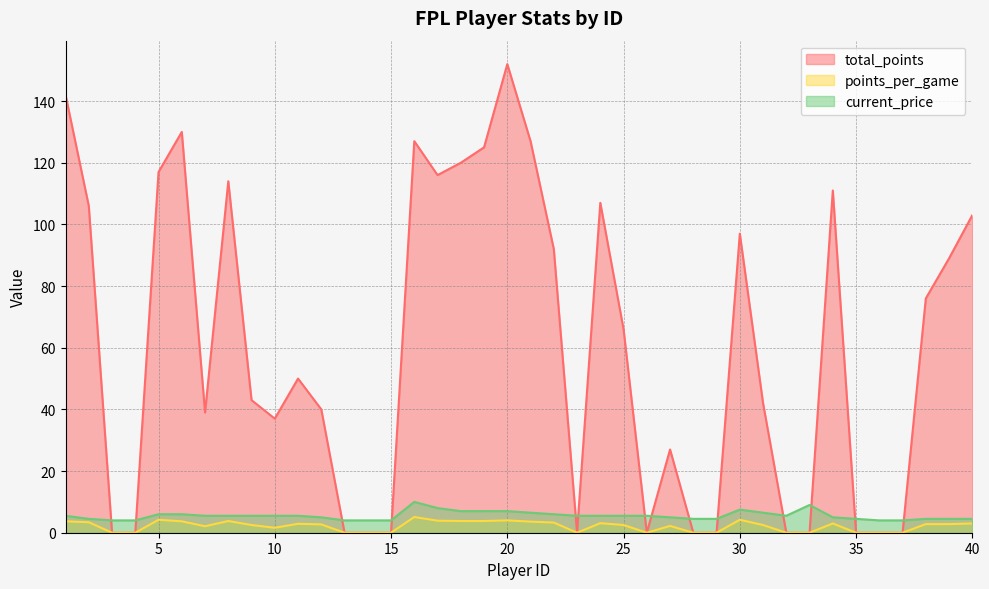

What are all the series names shown in the legend?

total_points, points_per_game, current_price